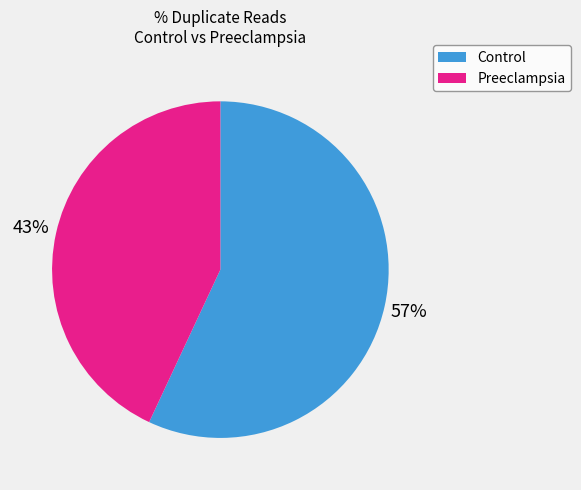

Rank the categories by value from lowest to highest.

Preeclampsia, Control